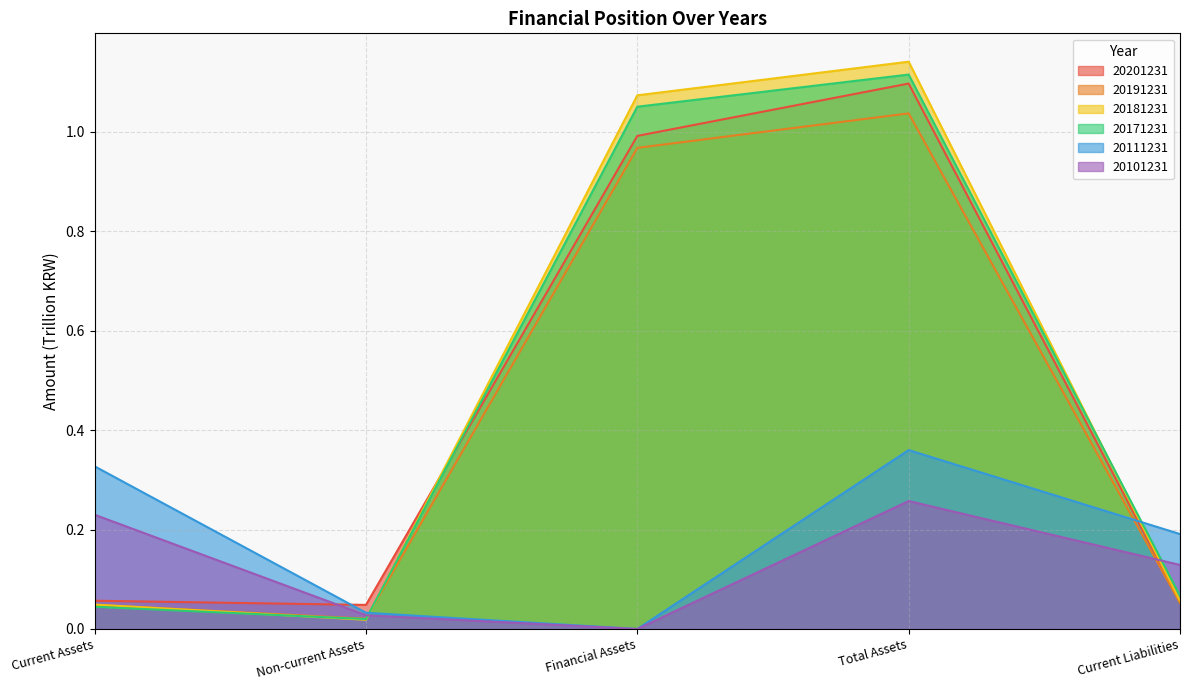

How many lines are shown in the chart?

6